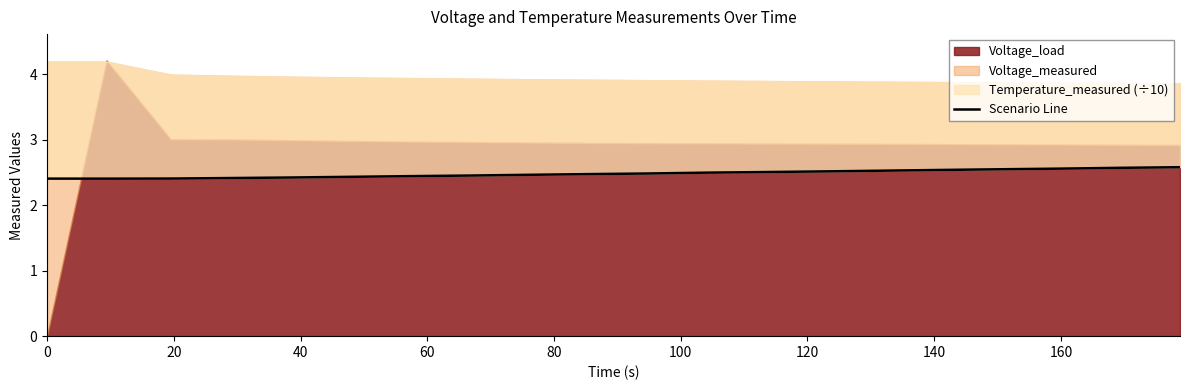

What position from the left is 60?

4